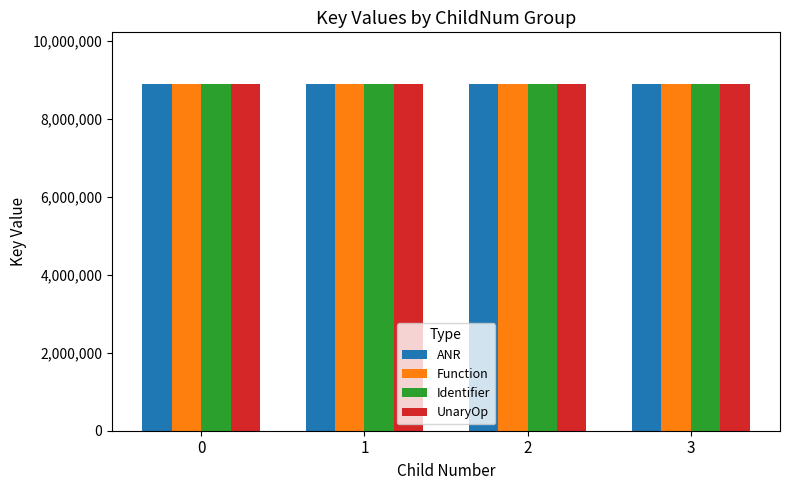

What is the greatest value displayed?

8884843